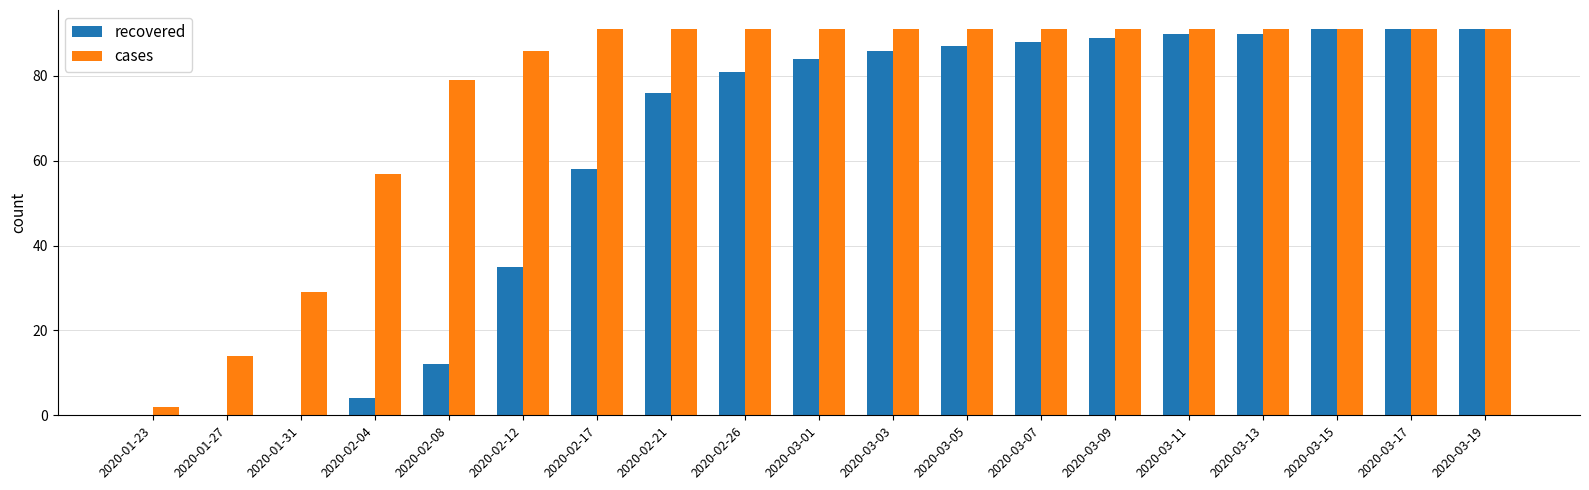

What is the sum of all recovered values?

1153